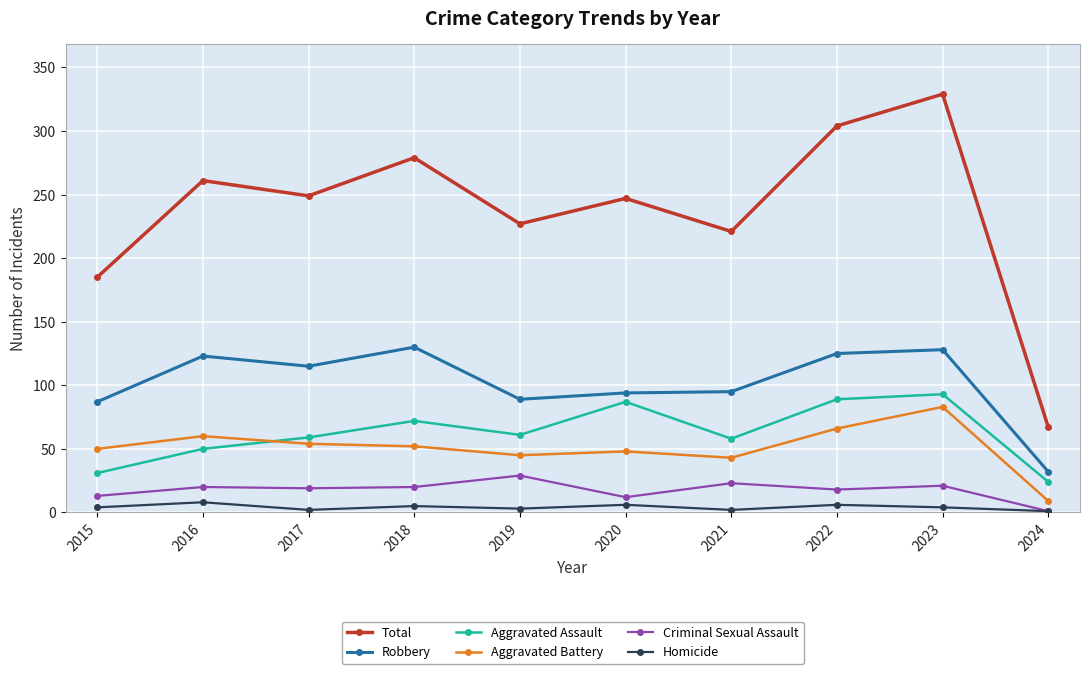

At which category does Robbery reach its first local valley?

2017